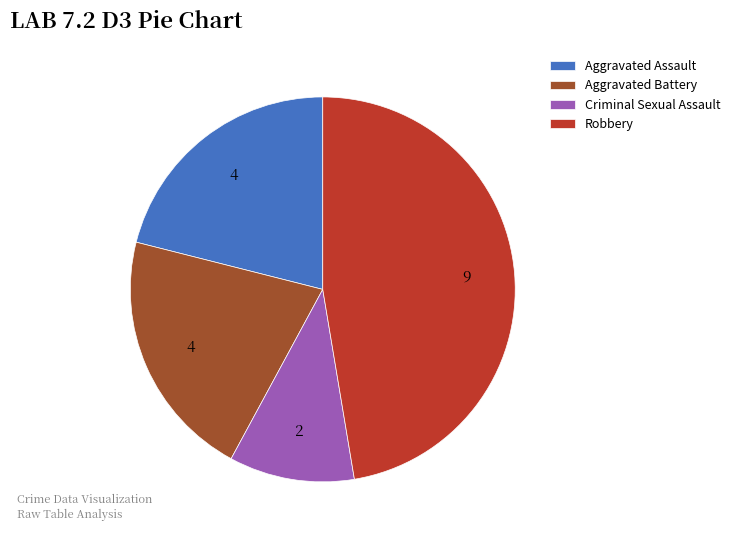

How many slices are in this pie chart?

4